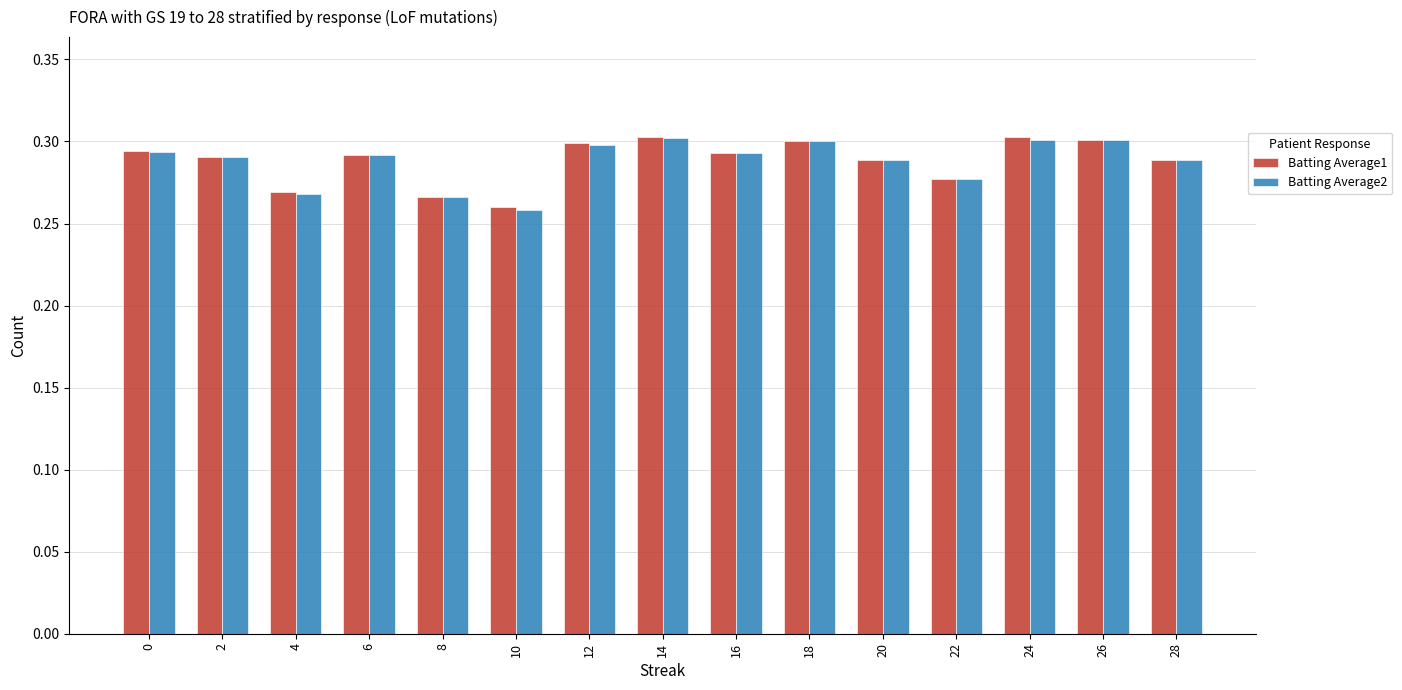

Is the value of Batting Average2 at 8 greater than the value of Batting Average1 at 4?

No